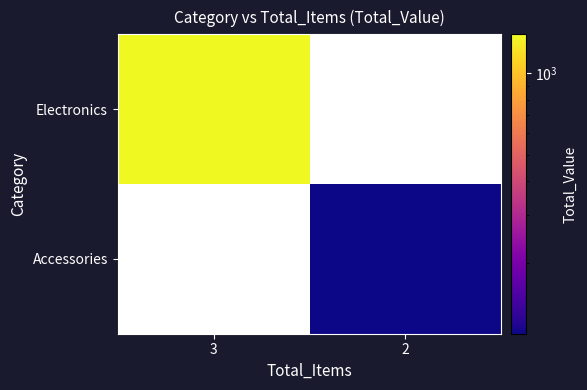

Between 2 and 3, which is larger?

3